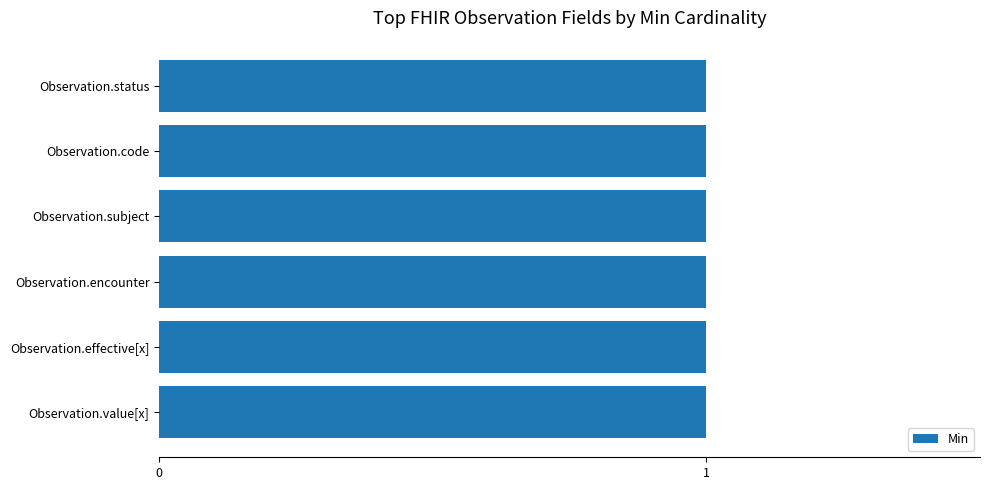

The chart shows a value of 0 at Observation.interpretation. True or false?

False